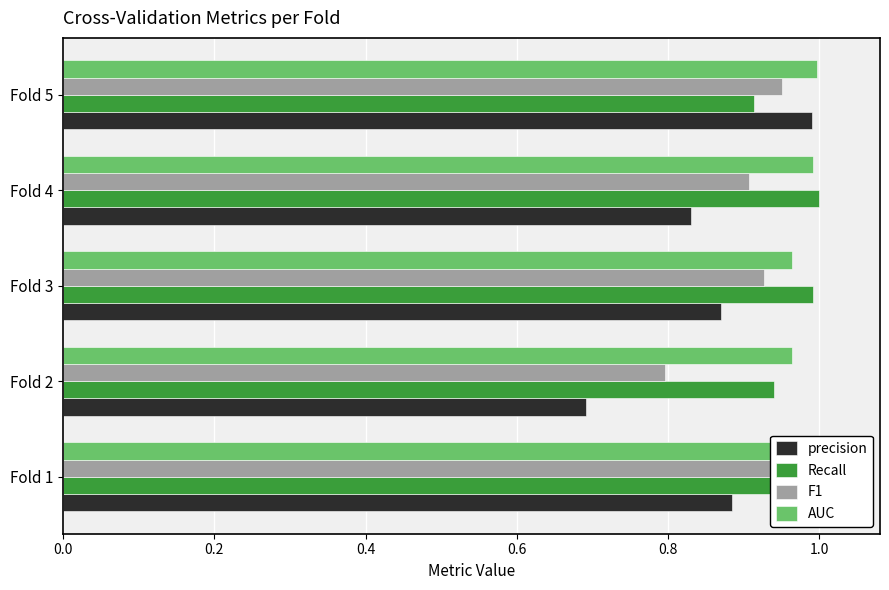

At Fold 3, list the series in order from largest to smallest.

Recall, AUC, F1, precision